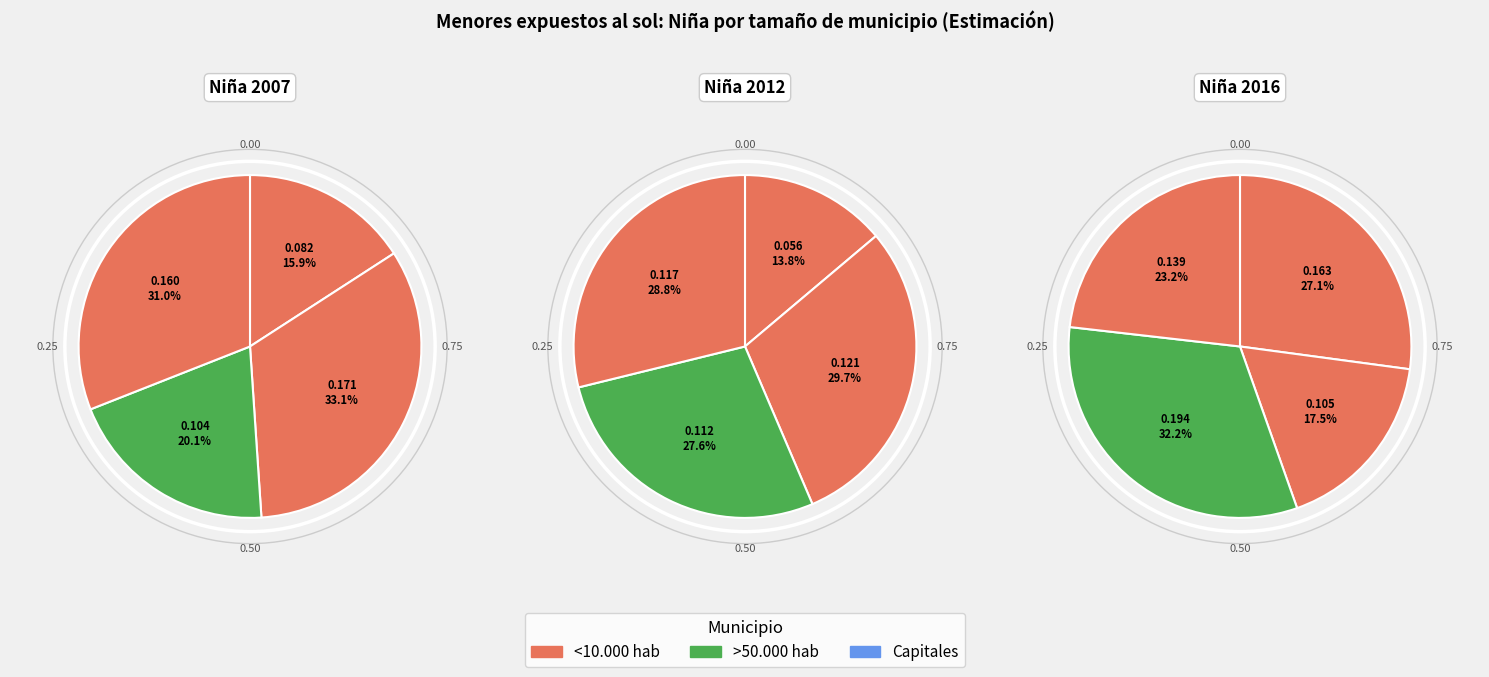

To the nearest percent, what portion does <10.000 hab represent?

13%